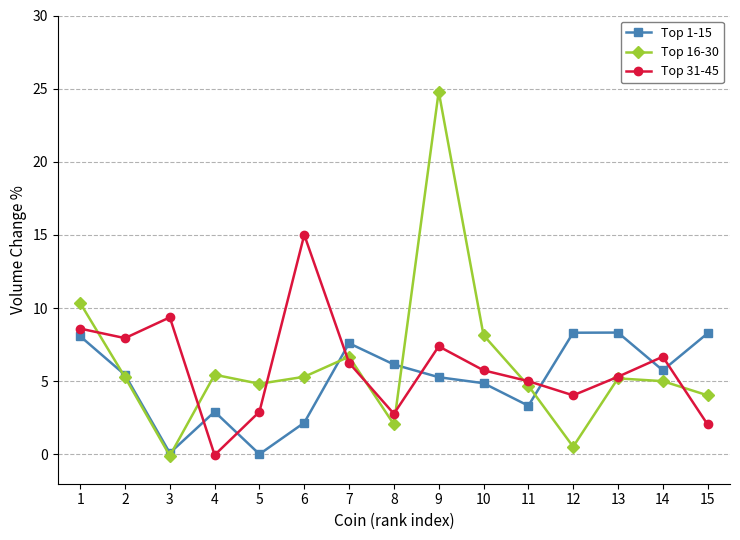

Between which two adjacent categories do Top 1-15 and Top 31-45 first intersect?

3 and 4